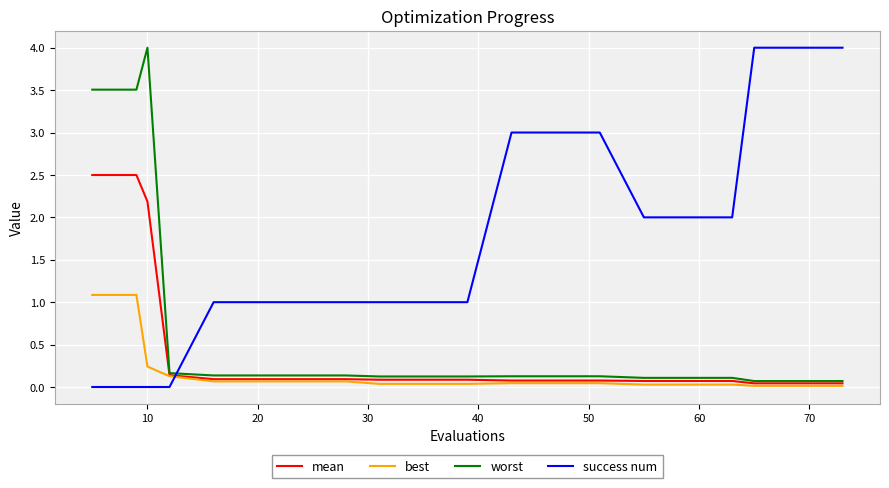

What is the highest value of the best series?

1.1